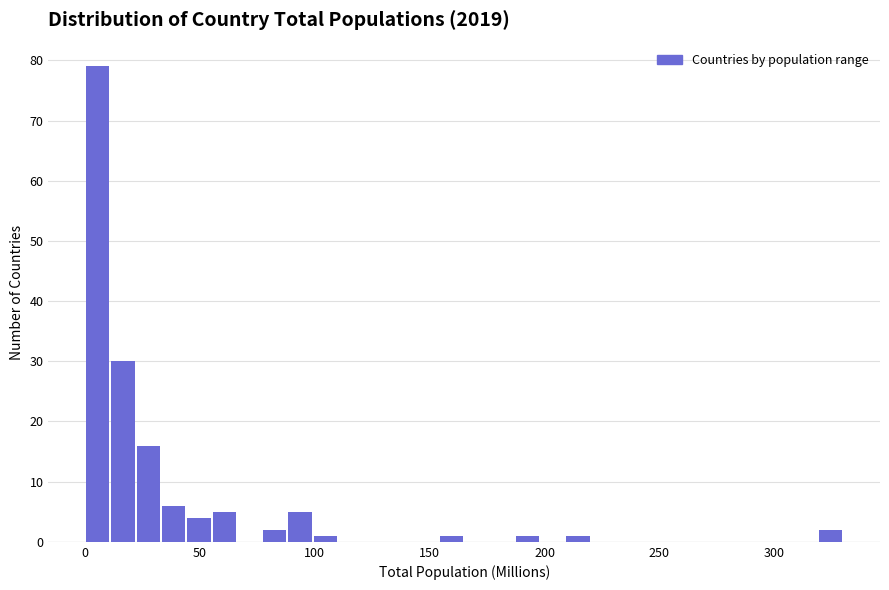

Read against the x-axis, roughly where is the centre of the tallest bar?

5